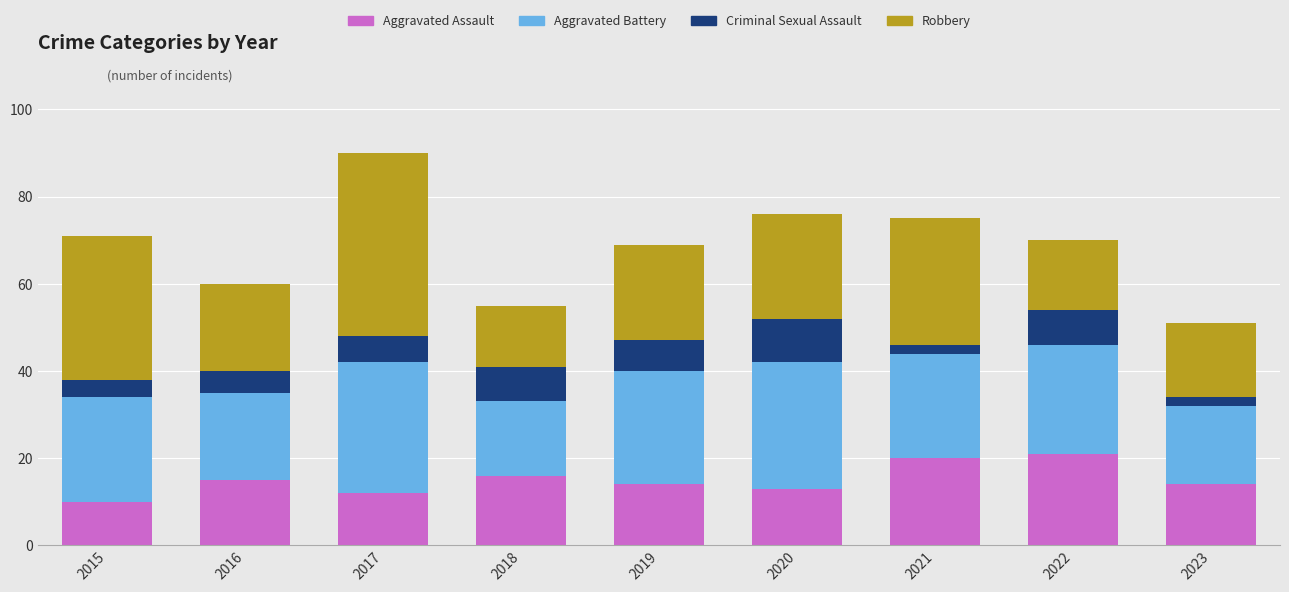

Is it true that Aggravated Assault equals 7 at 2018?

False